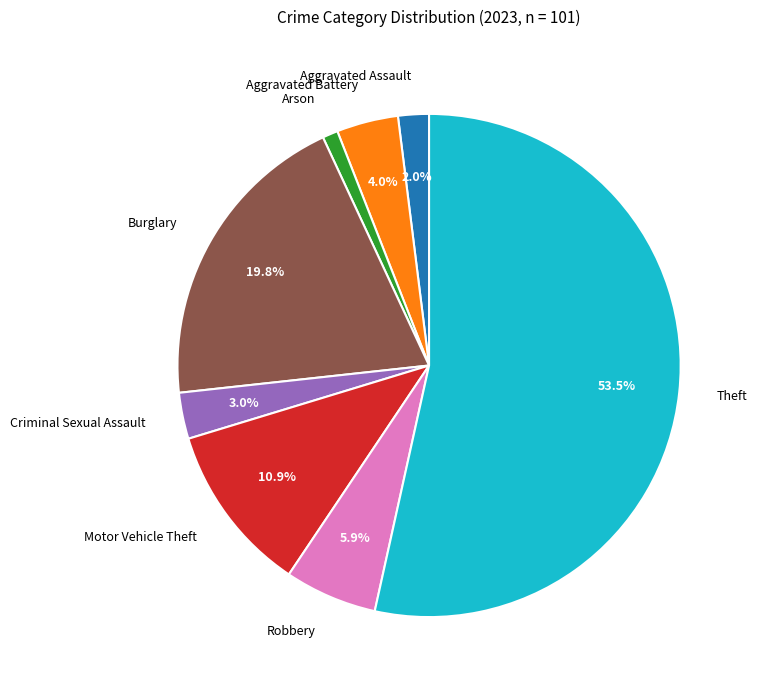

Rank the categories by value from highest to lowest.

Theft, Burglary, Motor Vehicle Theft, Robbery, Aggravated Battery, Criminal Sexual Assault, Aggravated Assault, Arson